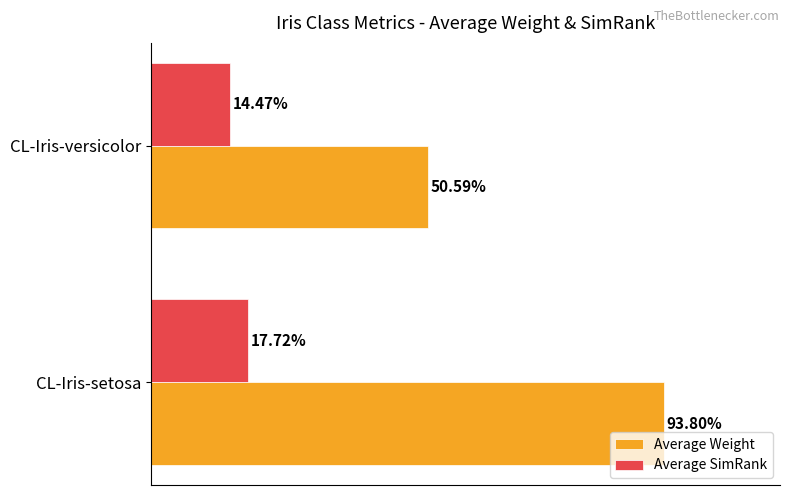

Reading left to right, what are all the values shown in this chart?

Average Weight: 0.9	0.5
Average SimRank: 0.2	0.1